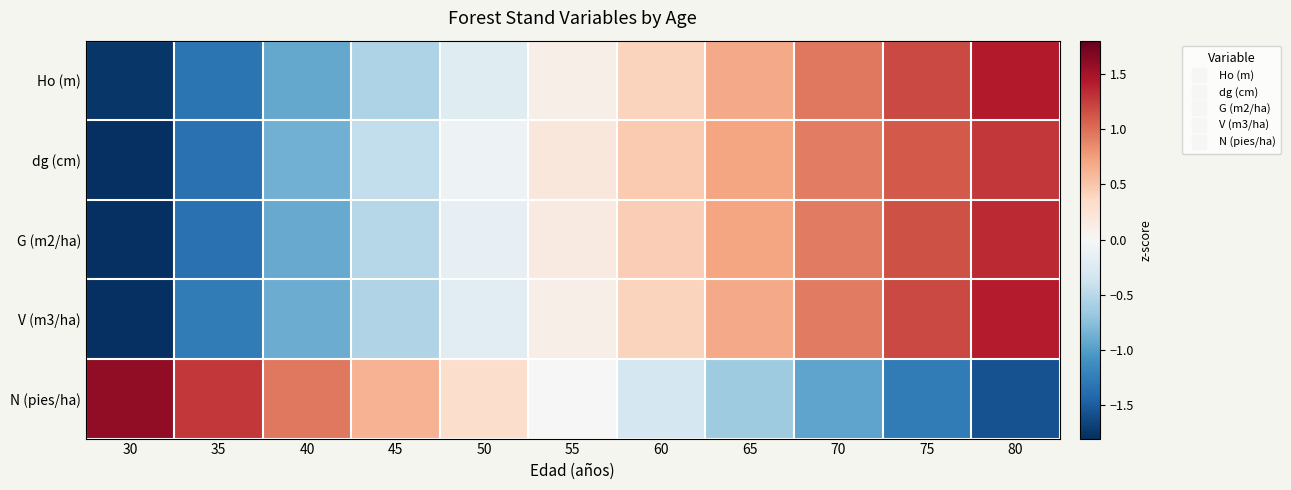

At how many categories does at least one series exceed 0?

11